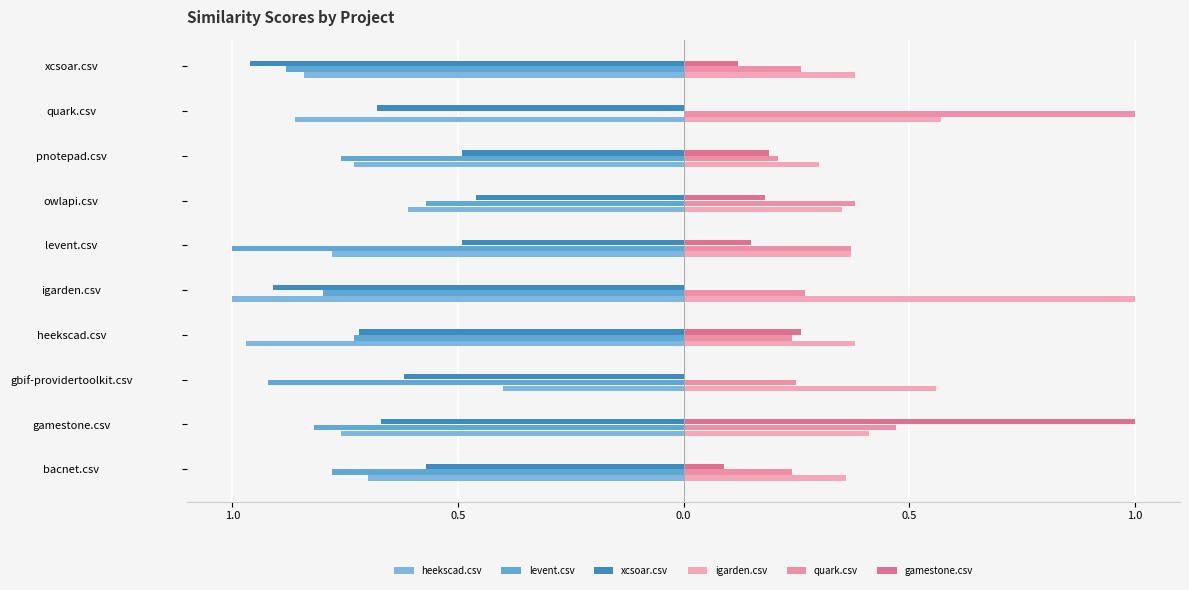

Reading left to right, transcribe all the data shown in this chart.

heekscad.csv: -0.7	-0.8	-0.4	-1.0	-1.0	-0.8	-0.6	-0.7	-0.9	-0.8
levent.csv: -0.8	-0.8	-0.9	-0.7	-0.8	-1.0	-0.6	-0.8	0.0	-0.9
xcsoar.csv: -0.6	-0.7	-0.6	-0.7	-0.9	-0.5	-0.5	-0.5	-0.7	-1.0
igarden.csv: 0.4	0.4	0.6	0.4	1.0	0.4	0.3	0.3	0.6	0.4
quark.csv: 0.2	0.5	0.2	0.2	0.3	0.4	0.4	0.2	1.0	0.3
gamestone.csv: 0.1	1.0	0.0	0.3	0.0	0.1	0.2	0.2	0.0	0.1